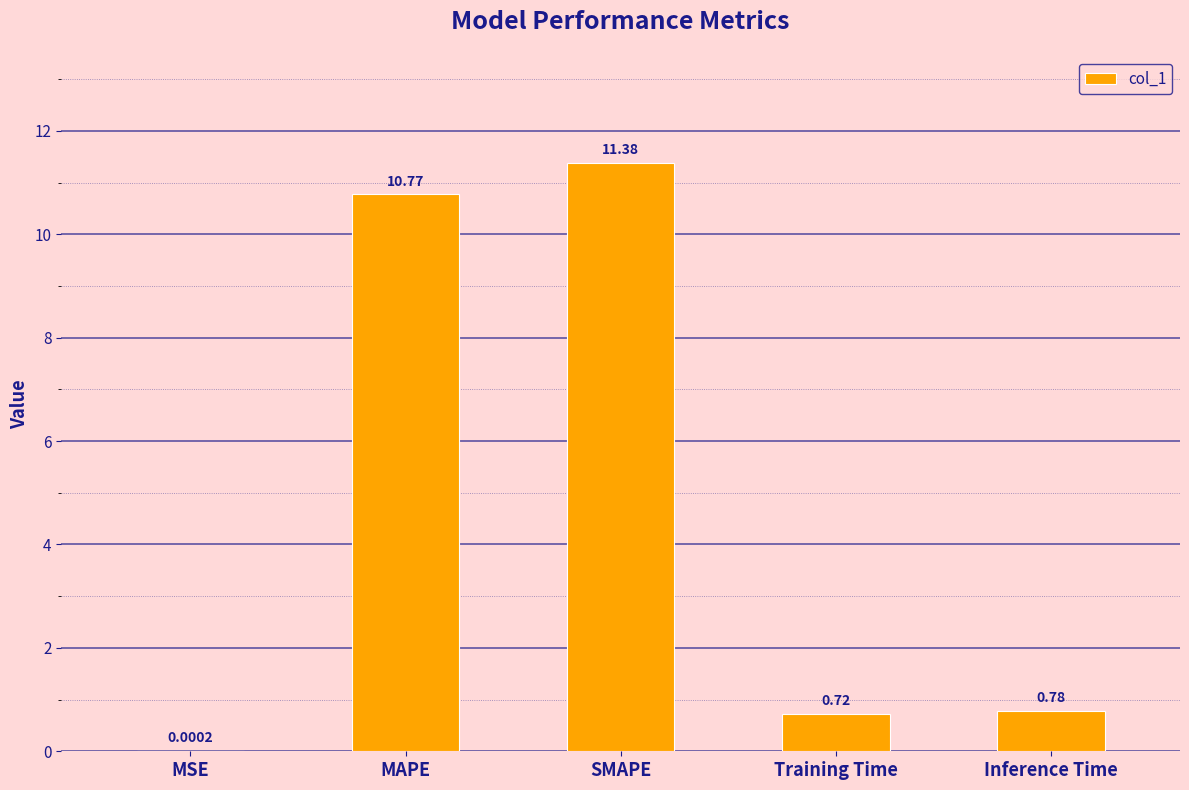

At which label is the value closest to 5?

Inference Time